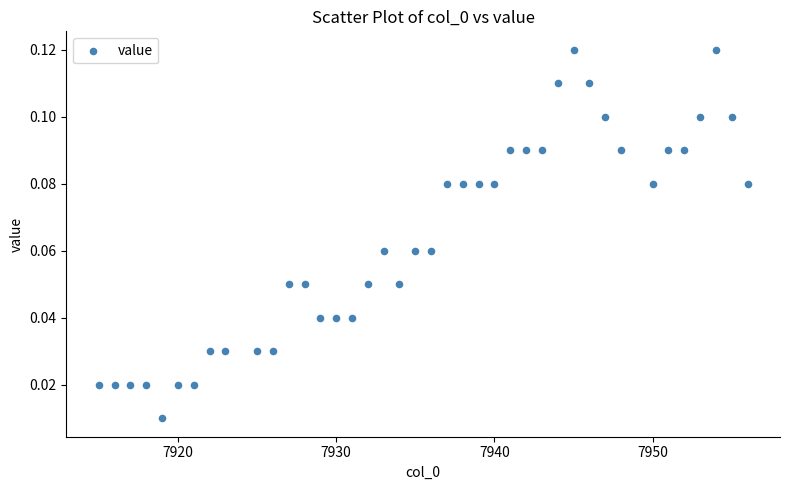

What is the range of X values (max minus min)?

41.0